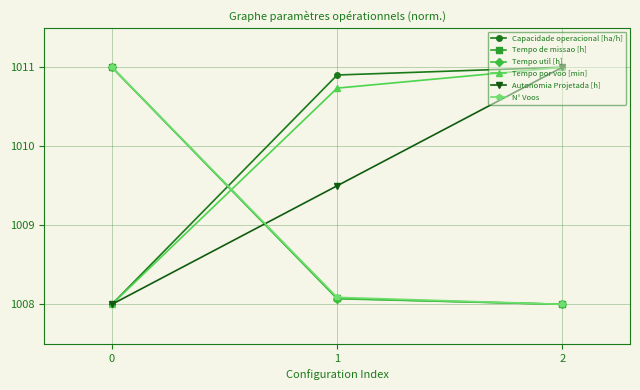

How many distinct data groups are displayed?

6